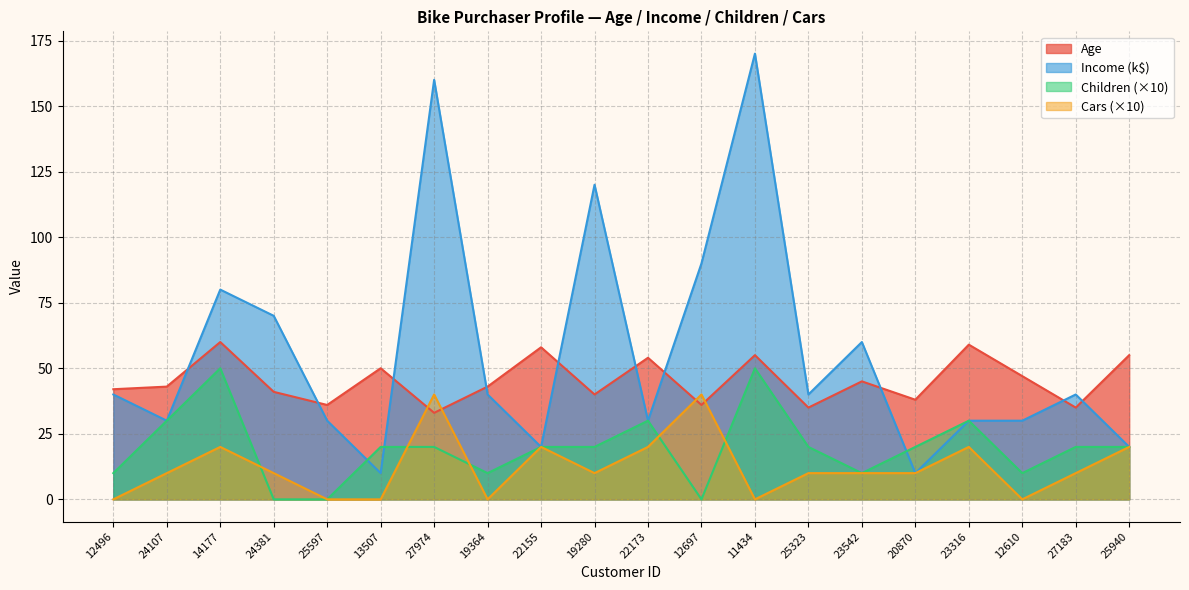

What is the total value across all series at 19364?

93